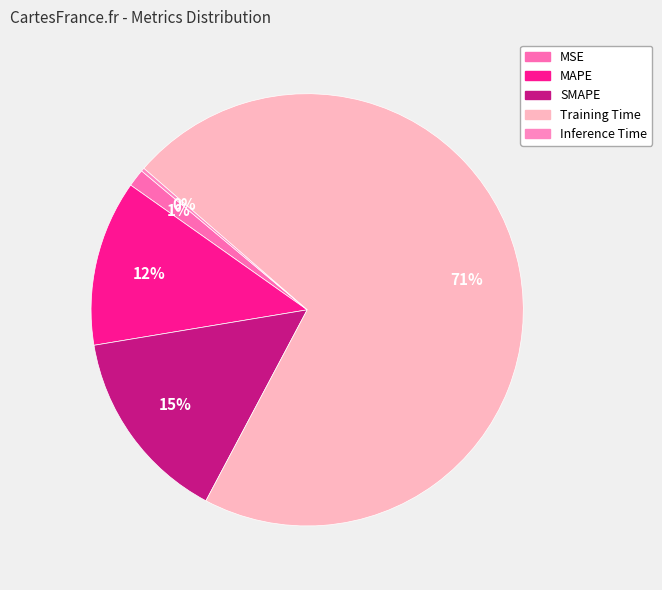

Which category accounts for the majority?

Training Time